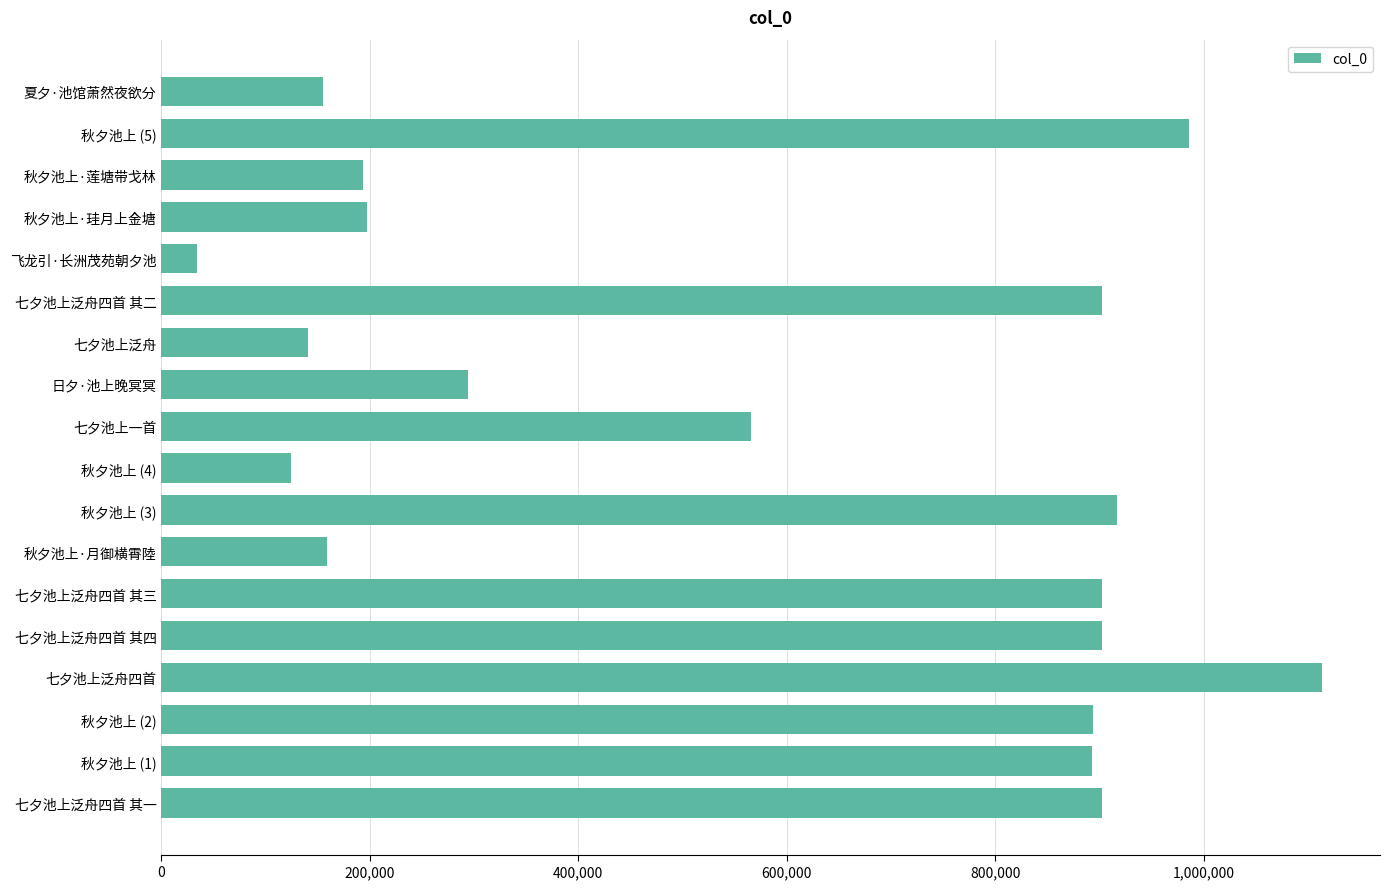

Is it true that the value at 日夕·池上晚冥冥 is 161159?

False